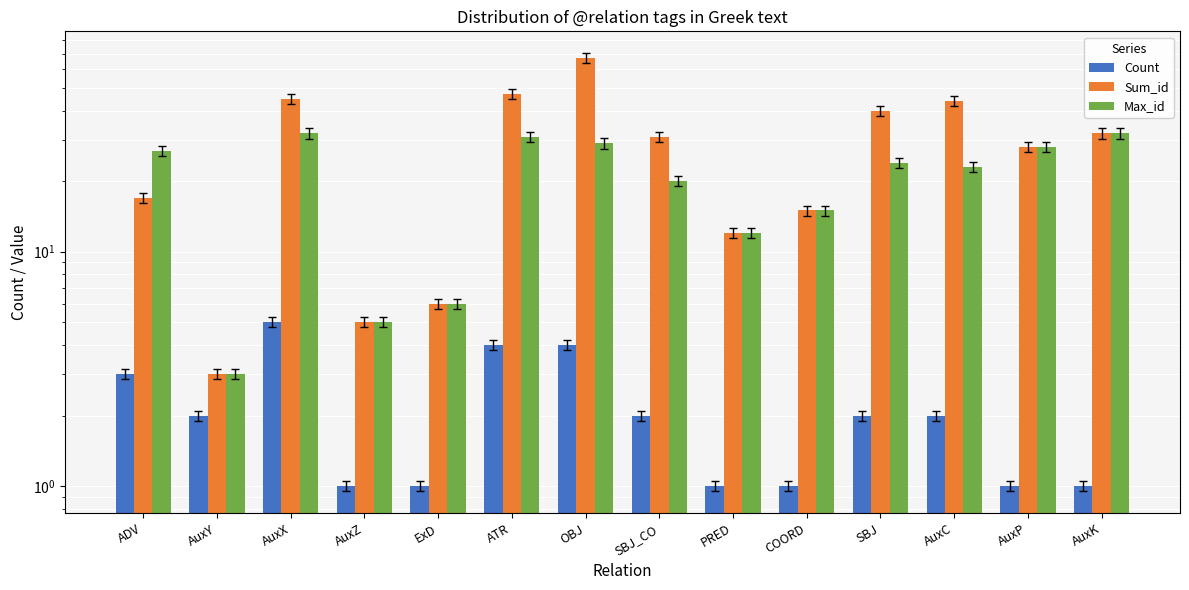

What is the difference between the Count values at SBJ_CO and ATR?

2